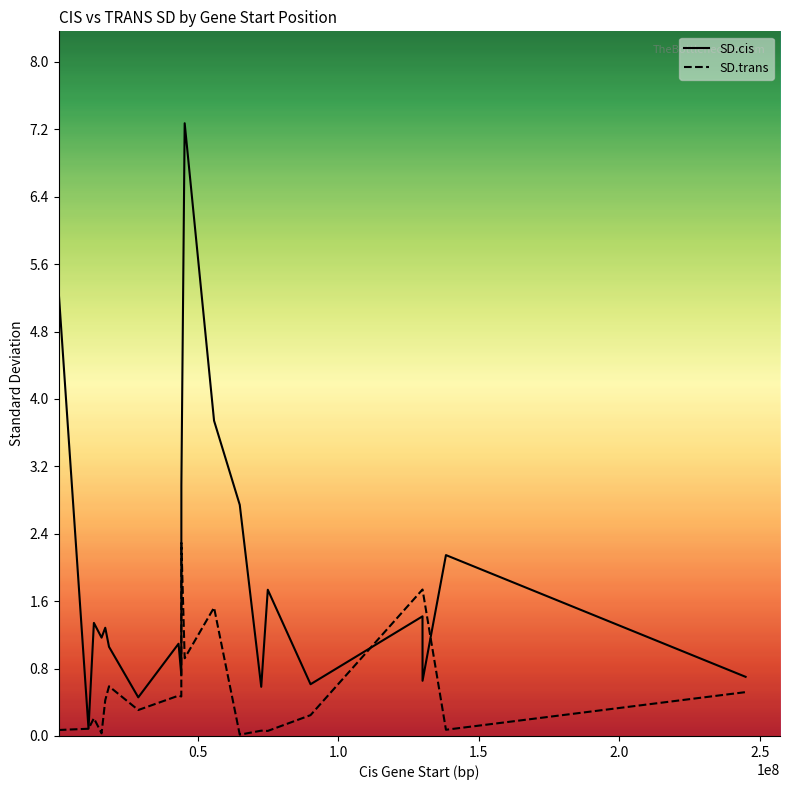

Which series has the largest total across all categories?

SD.cis